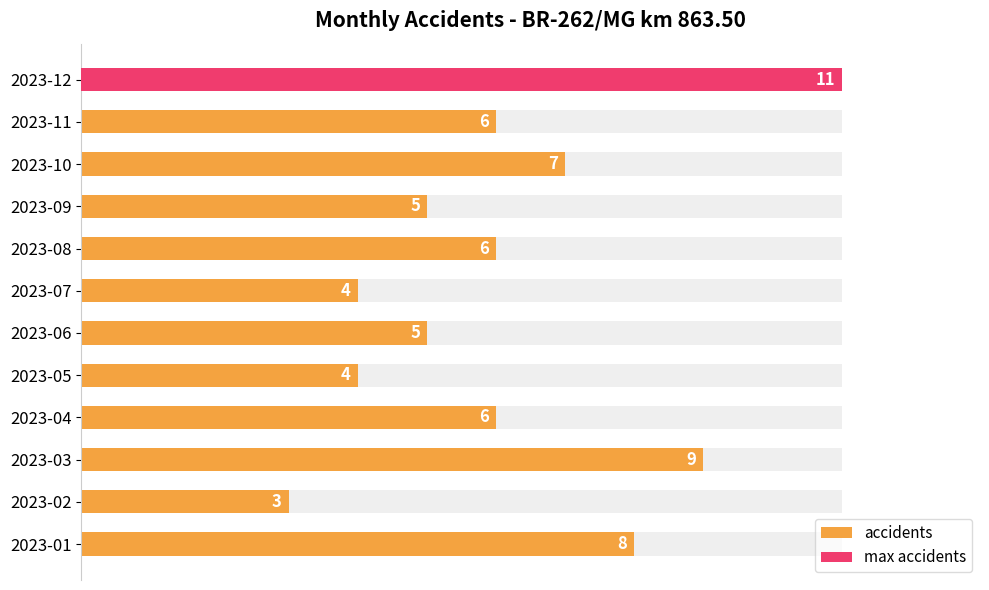

What is the difference between the values at 2023-01 and 2023-11?

2